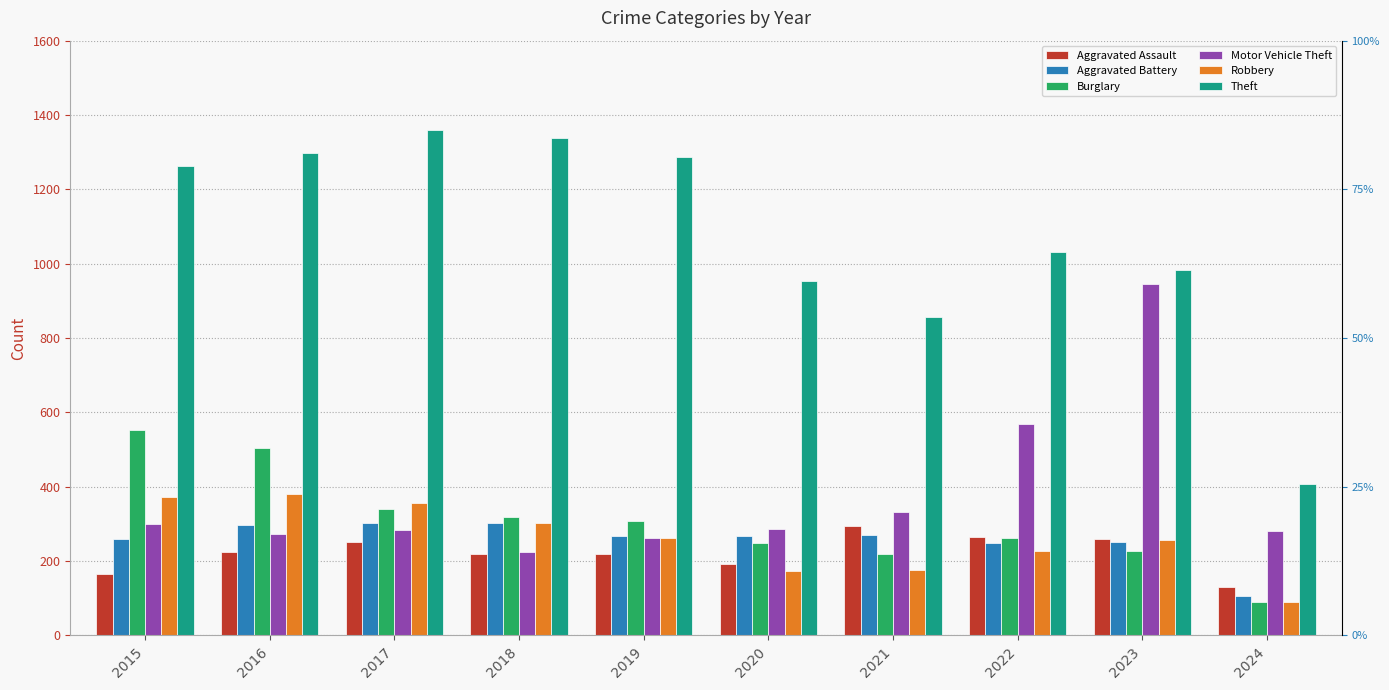

Which category has the highest value in the Robbery series?

2016